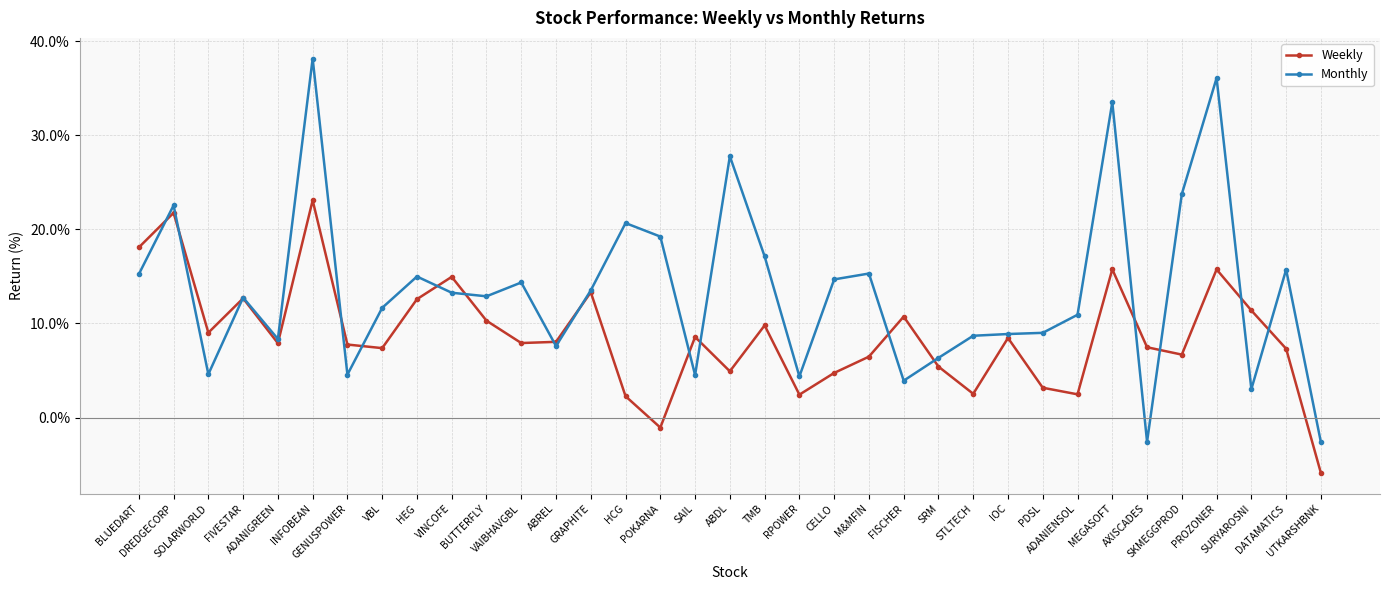

Between FIVESTAR and PDSL, which series saw the biggest shift?

Weekly